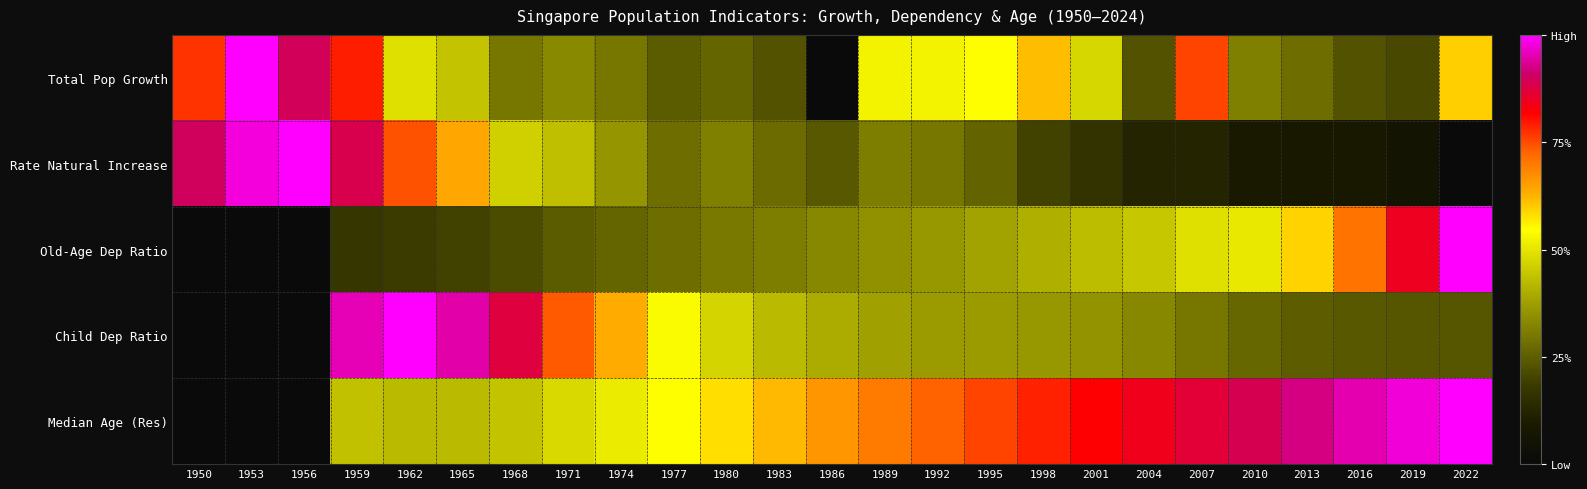

Which series changed the most between 1998 and 2019?

Old-Age Dep Ratio